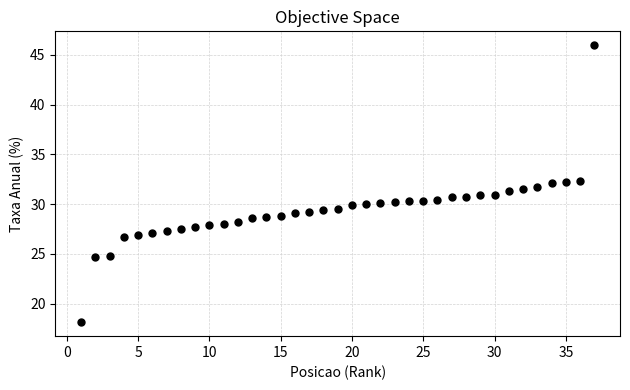

What is the range of X values (max minus min)?

36.0